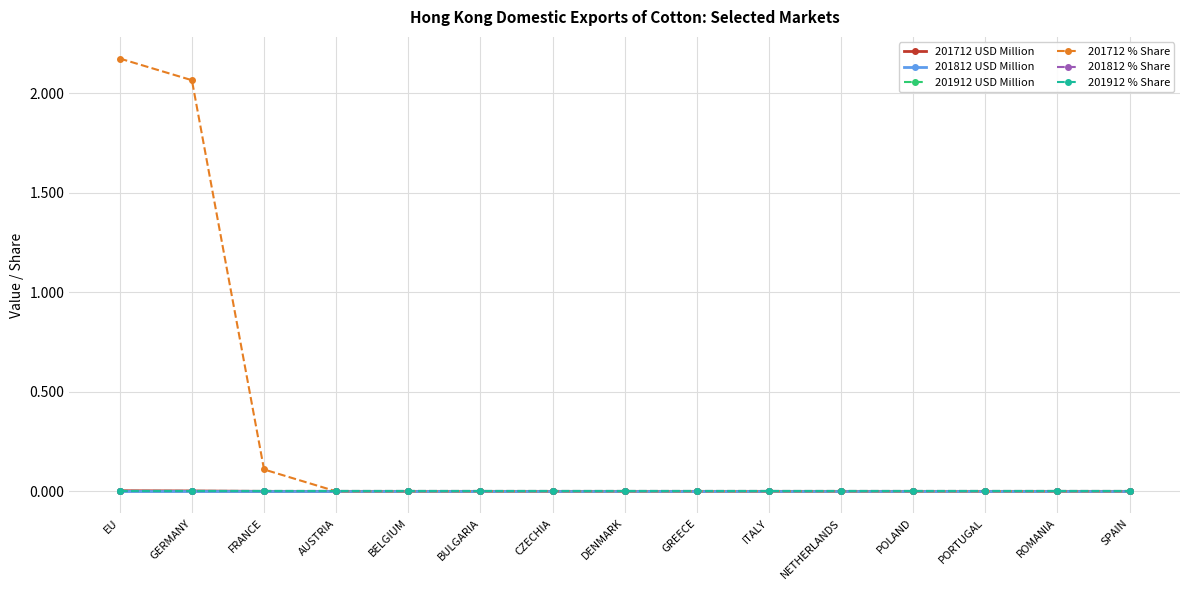

Does the chart have visible grid lines?

Yes